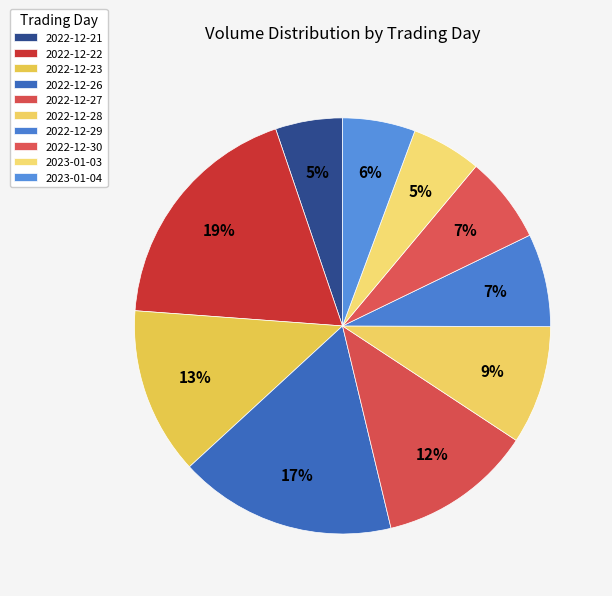

How many slices are in this pie chart?

10